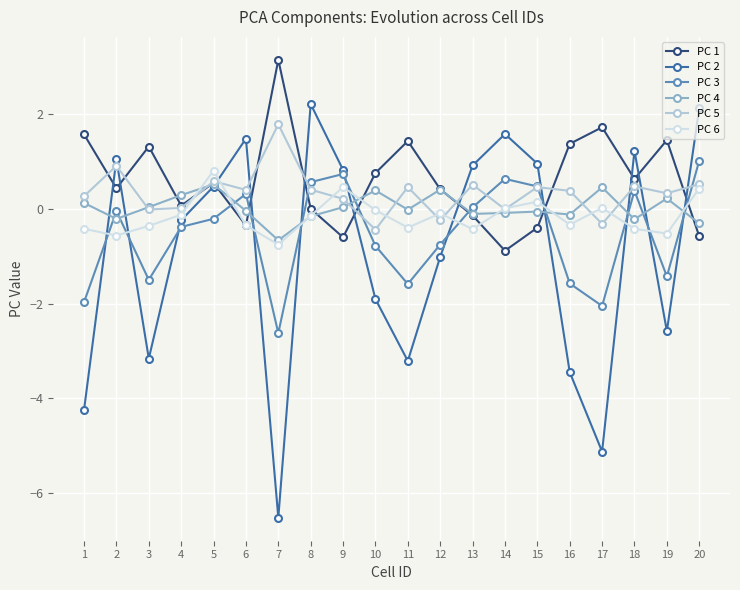

At which label does PC 4 reach its minimum?

7